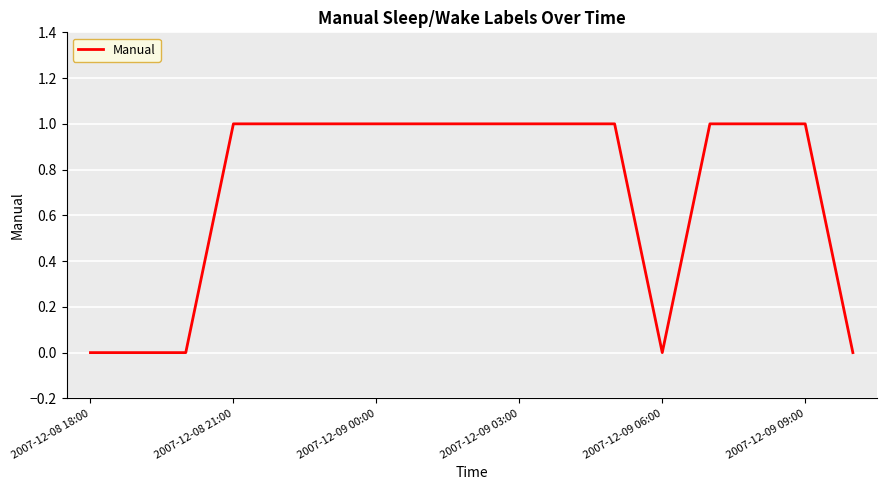

What is the difference between the maximum and minimum values?

1